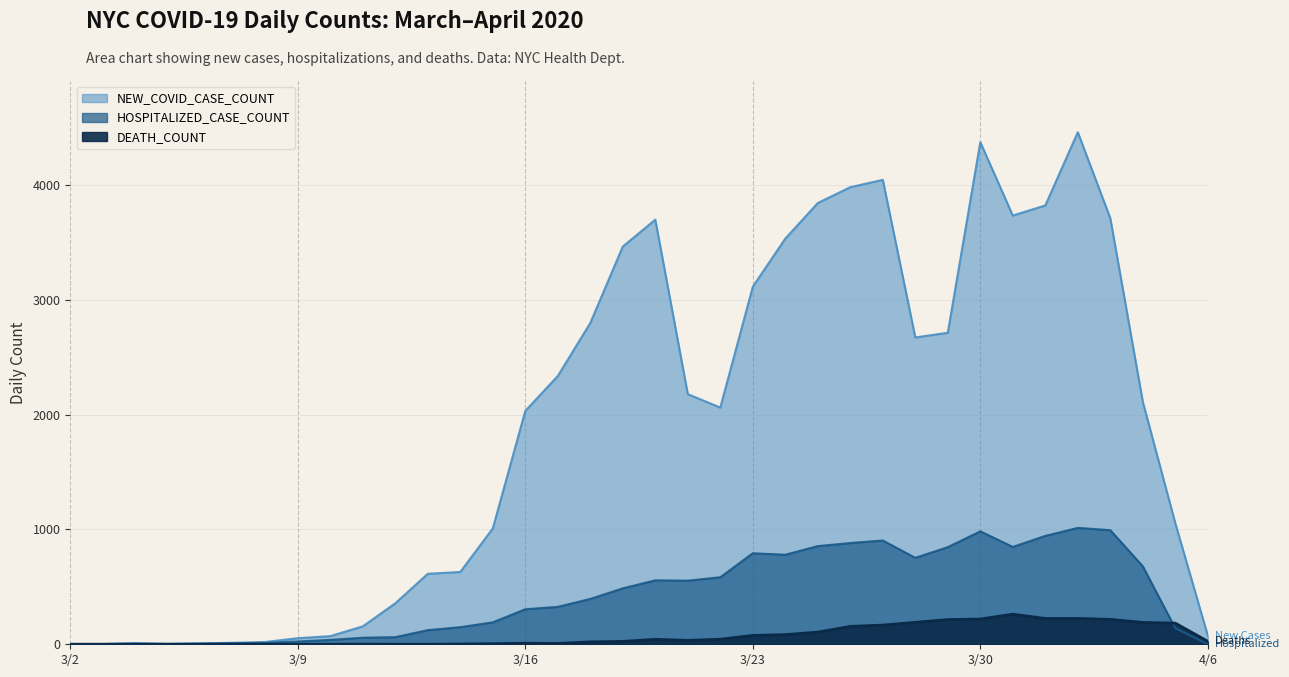

Rank the series by their average value, from highest to lowest.

NEW_COVID_CASE_COUNT, HOSPITALIZED_CASE_COUNT, DEATH_COUNT